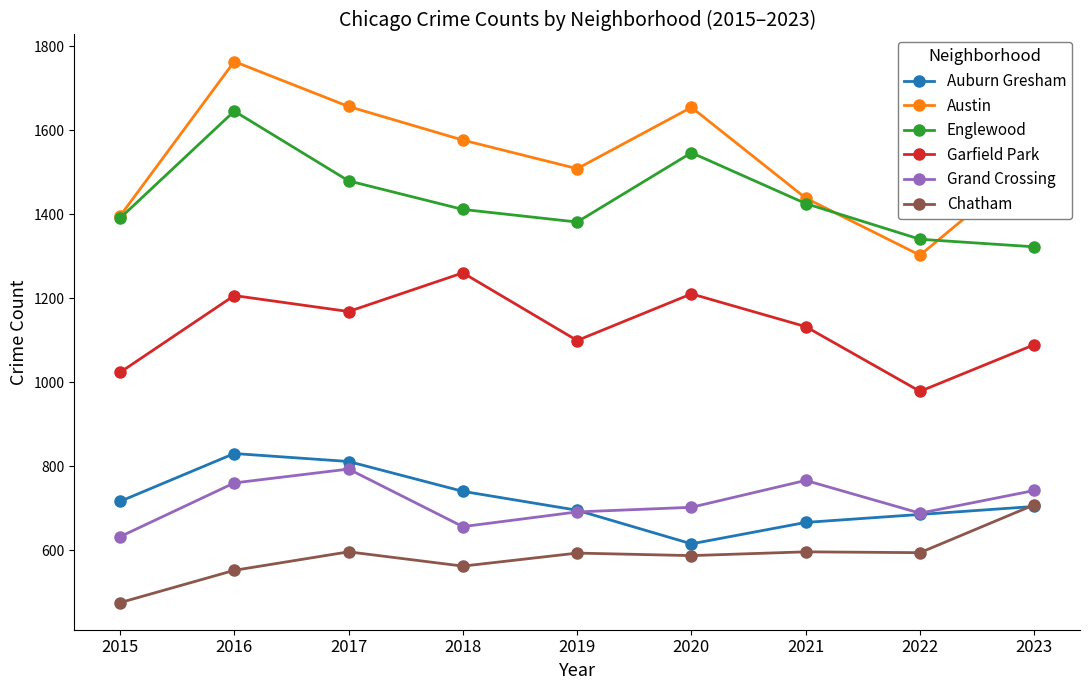

What is the total value across all series at 2022?

5587